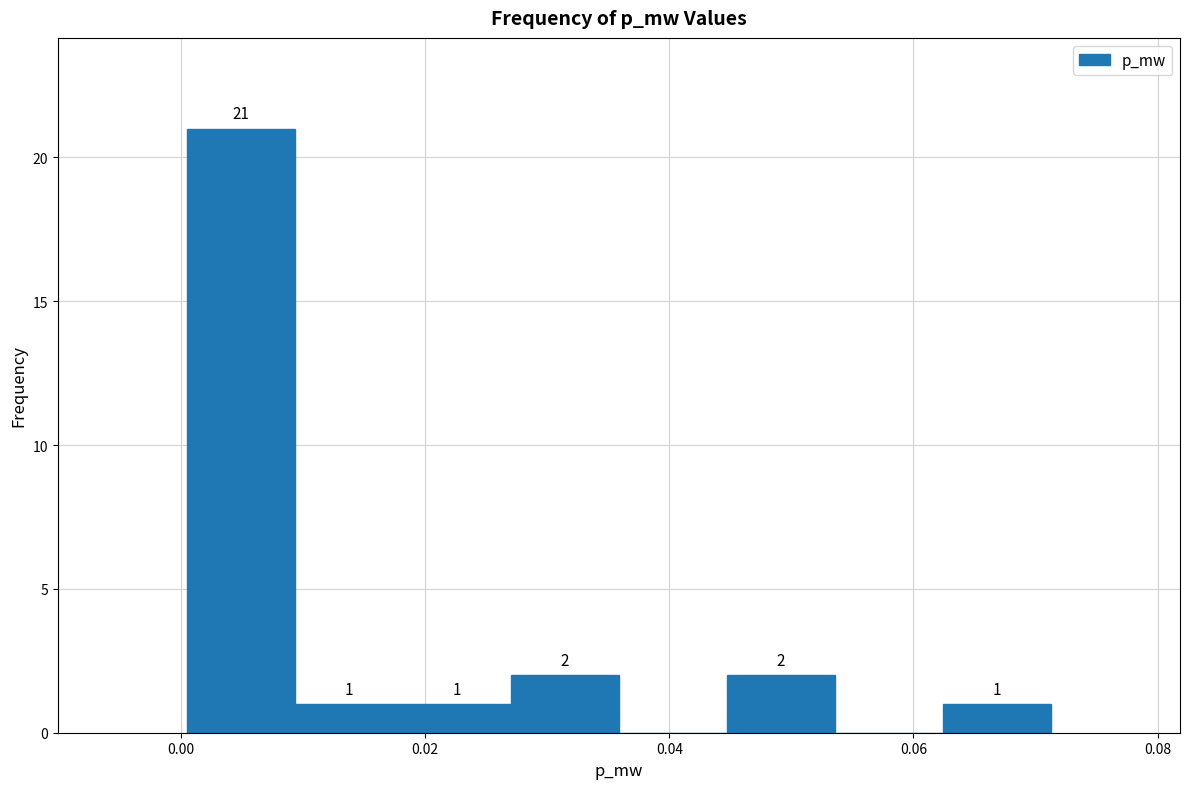

Which range on the x-axis has the tallest bar?

0.000 to 0.010